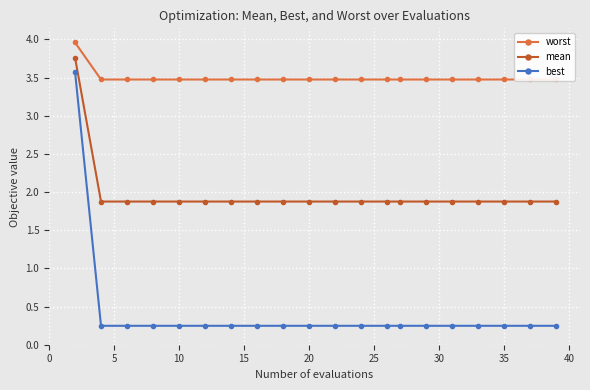

True or false: best and mean intersect in this chart.

False